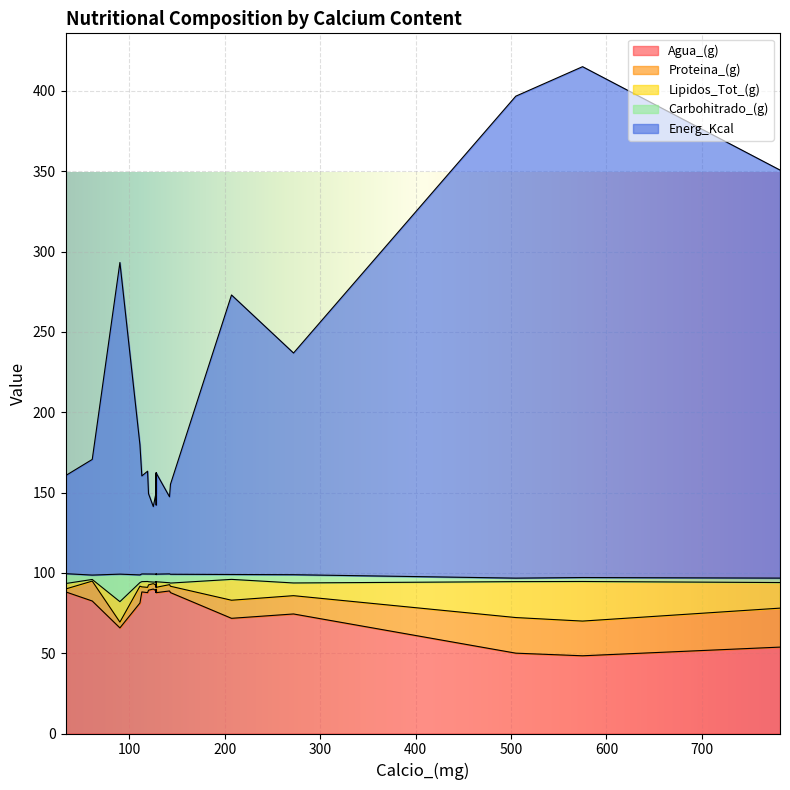

What is the value of the Lipidos_Tot_(g) point at the 15th from the left?

3.5